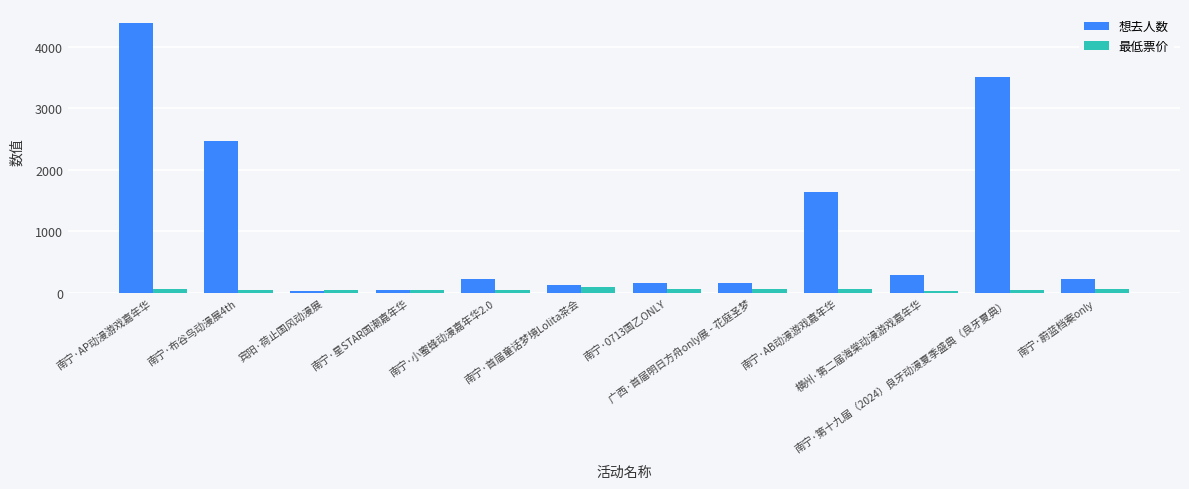

What is the minimum value for 想去人数?

24